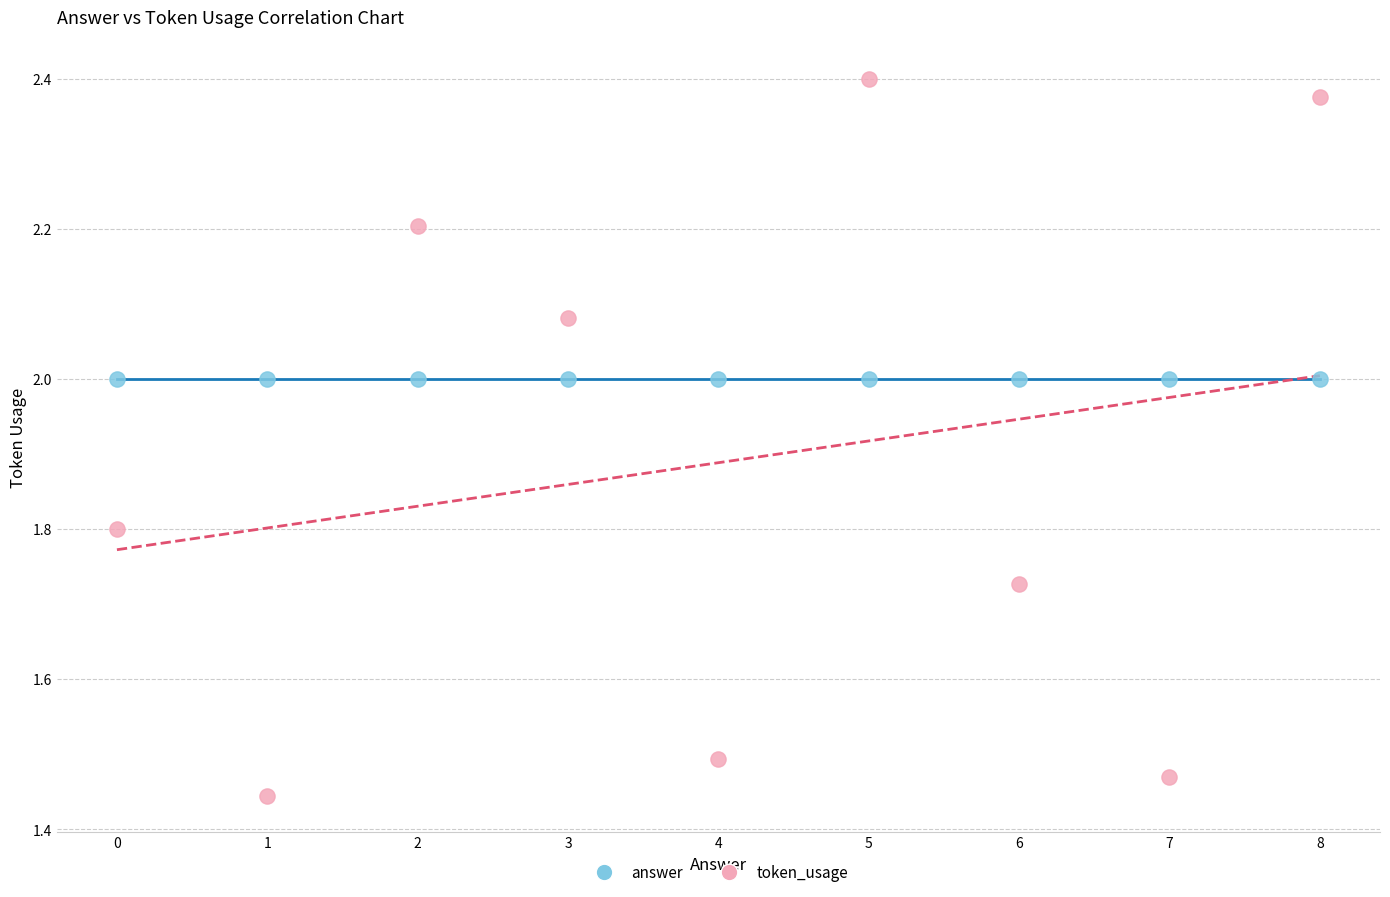

What are all the series names shown in the legend?

answer, token_usage